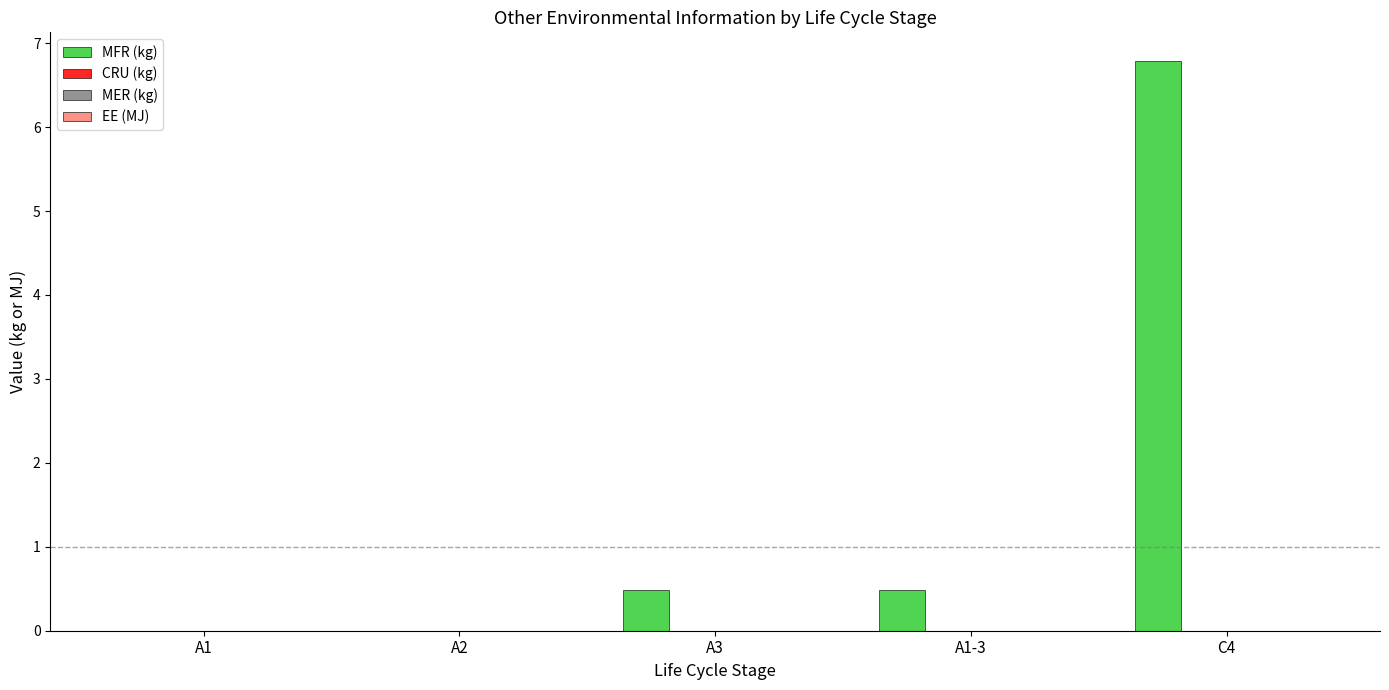

What is the sum of all values?

7.8